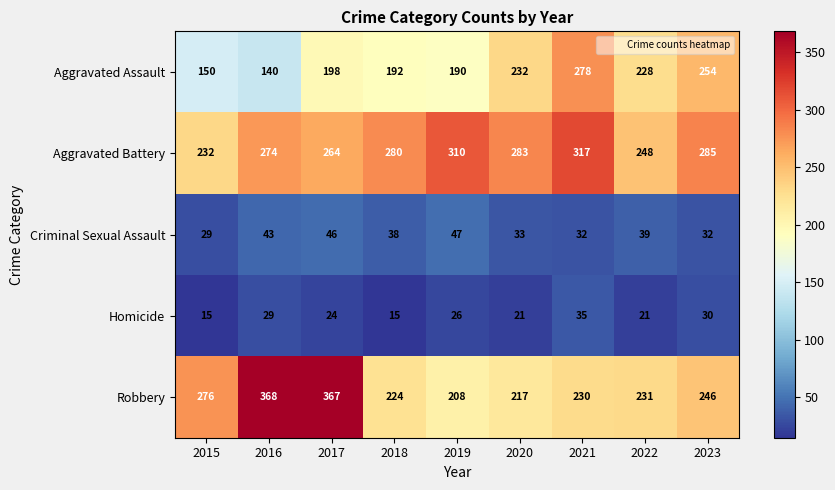

At how many categories does at least one series exceed 20?

9